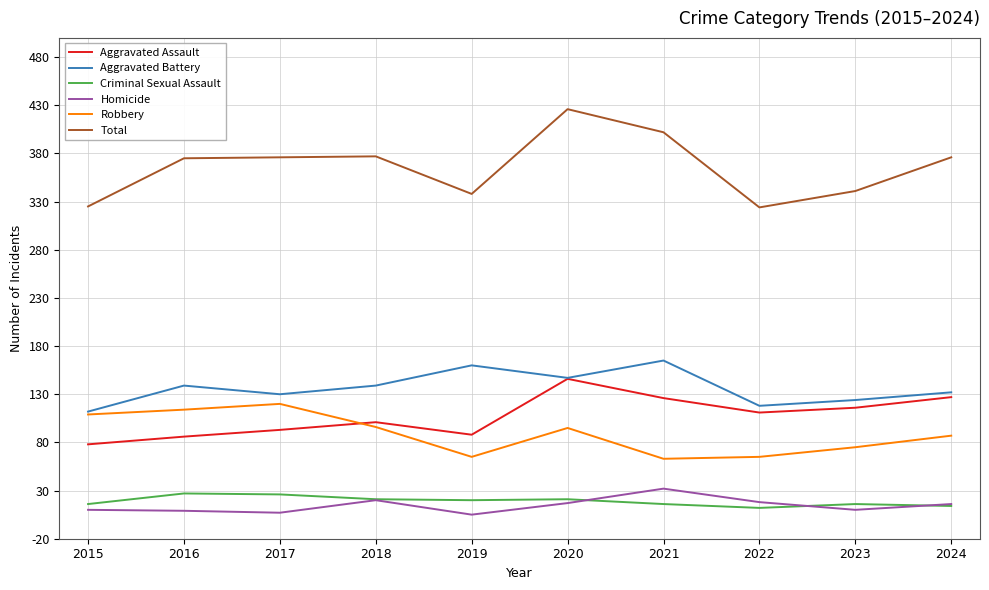

Is it true that Total equals 338 at 2019?

True